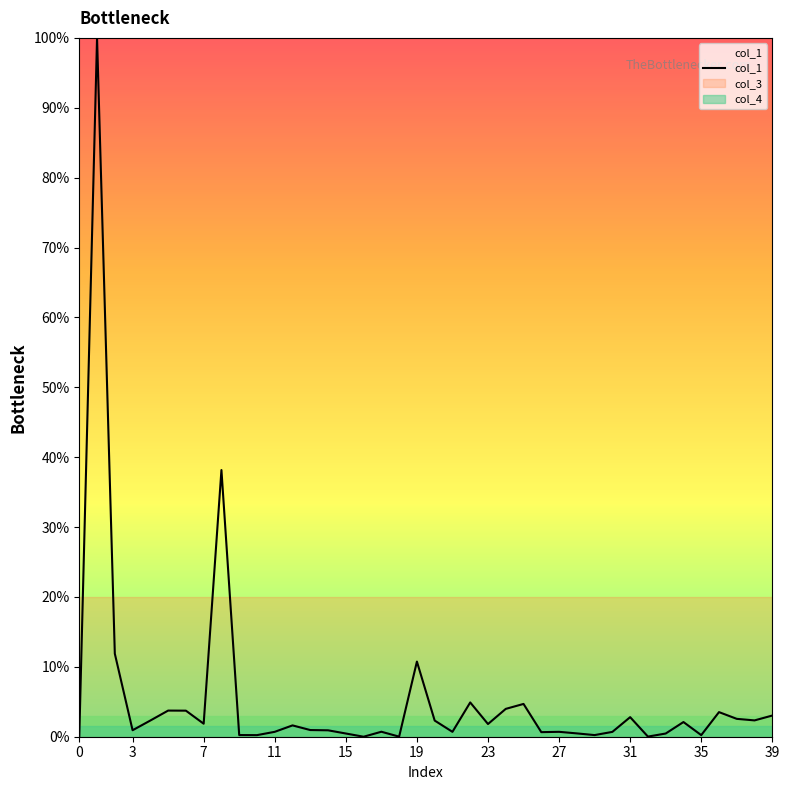

Which series has the largest range (max minus min)?

col_1